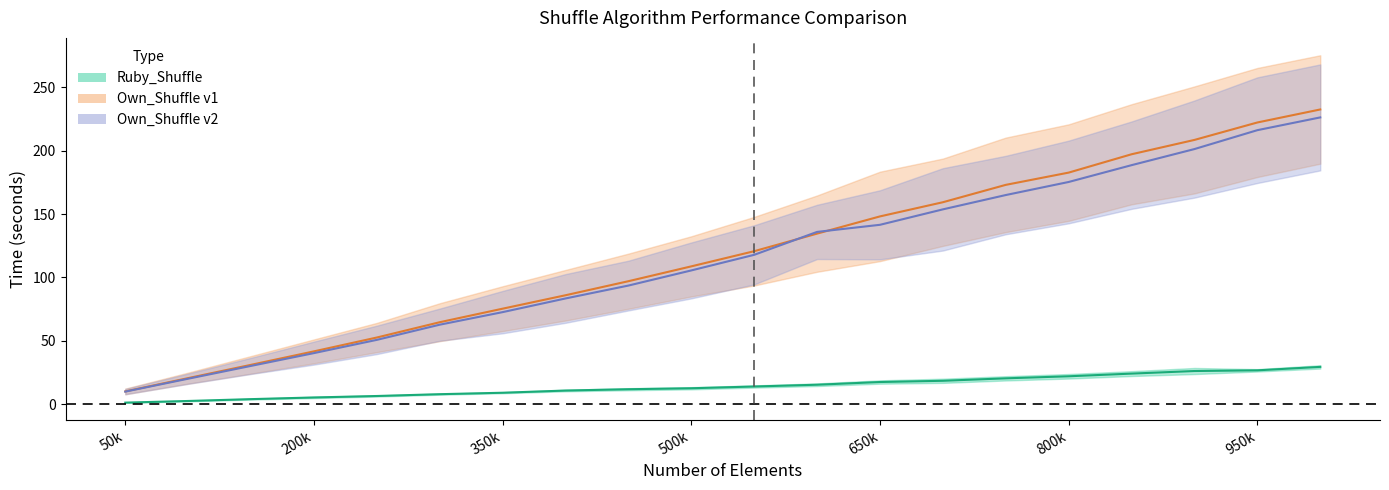

How many categories are shown in the chart?

20